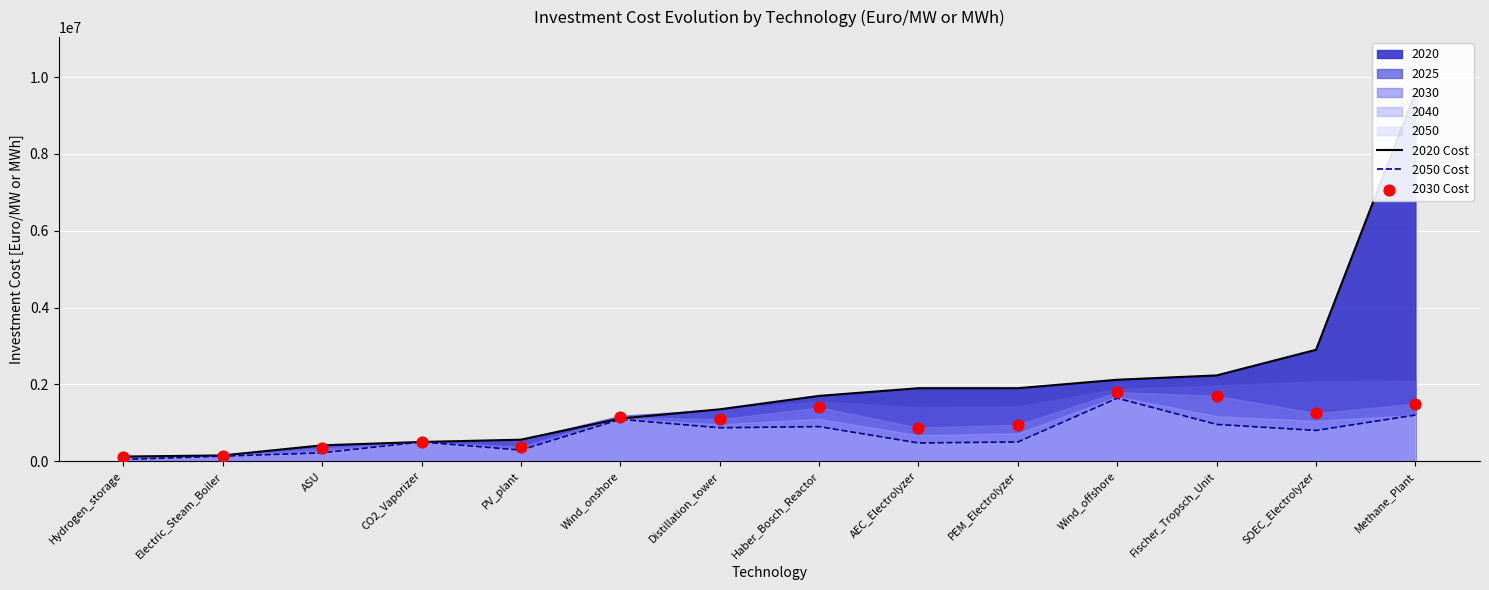

Which series has the widest spread of Y values?

2020 Cost